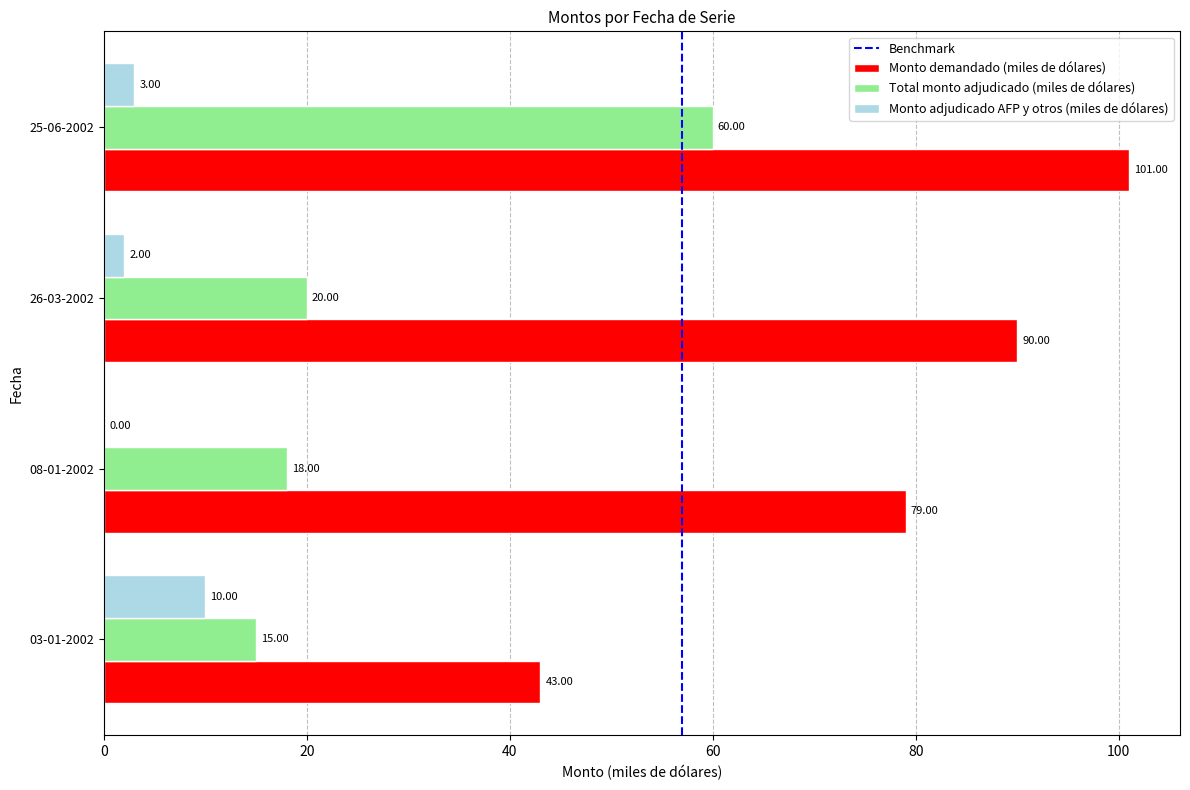

Is the value of Monto adjudicado AFP y otros (miles de dólares) at 03-01-2002 greater than the value of Total monto adjudicado (miles de dólares) at 08-01-2002?

No